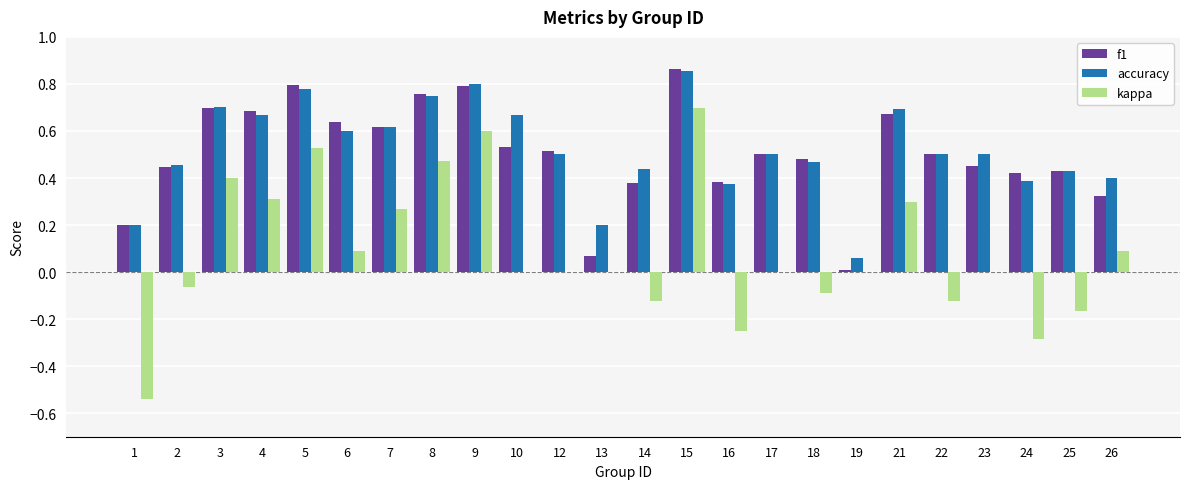

Does the chart contain stacked bars?

No